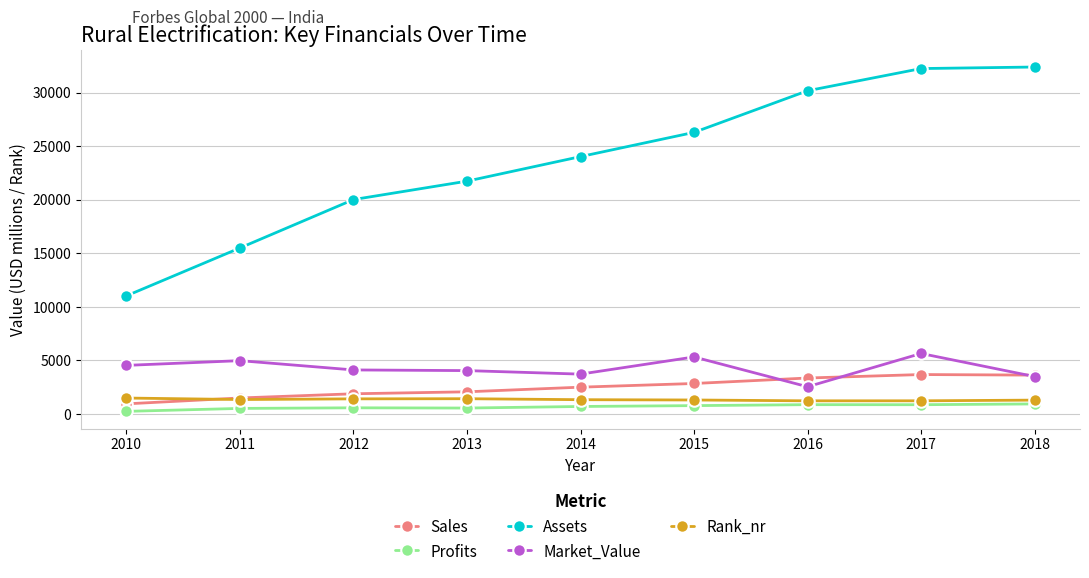

What is the difference between the Profits values at 2015 and 2018?

157.0